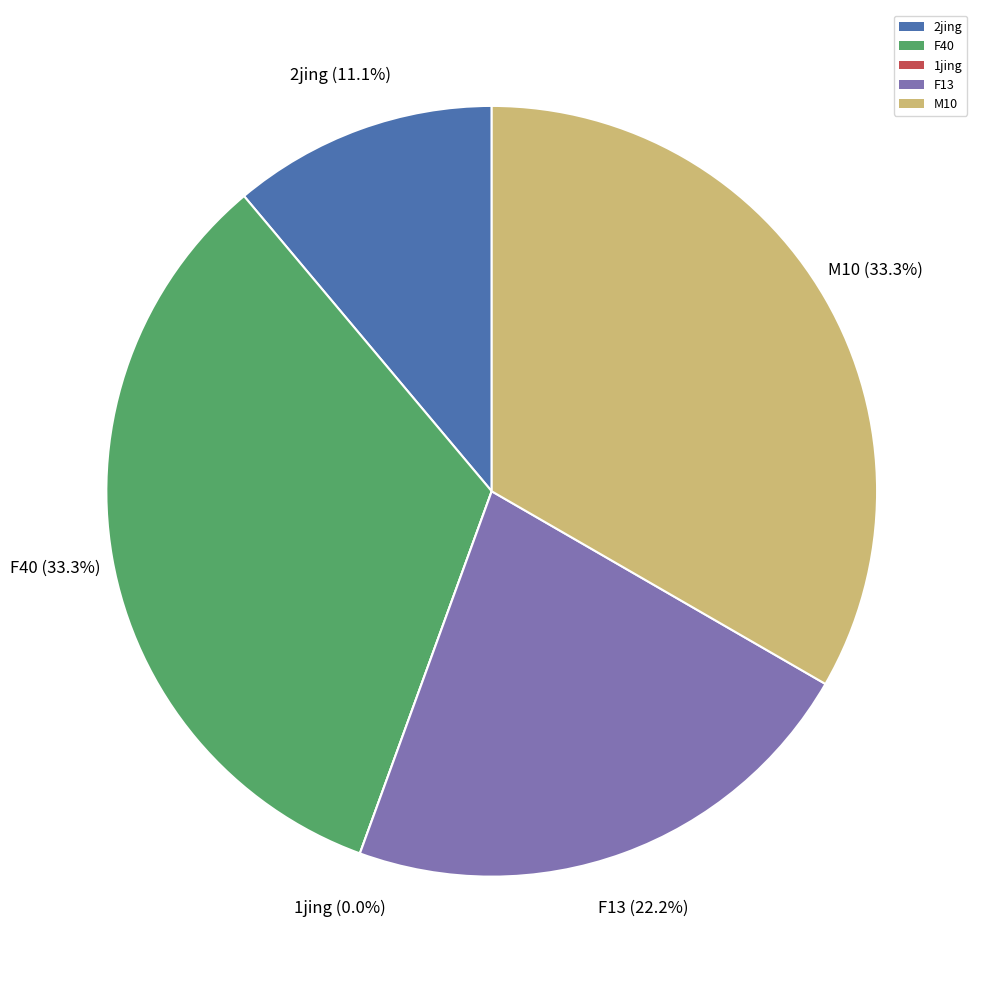

Does M10 represent more than half of the total?

No